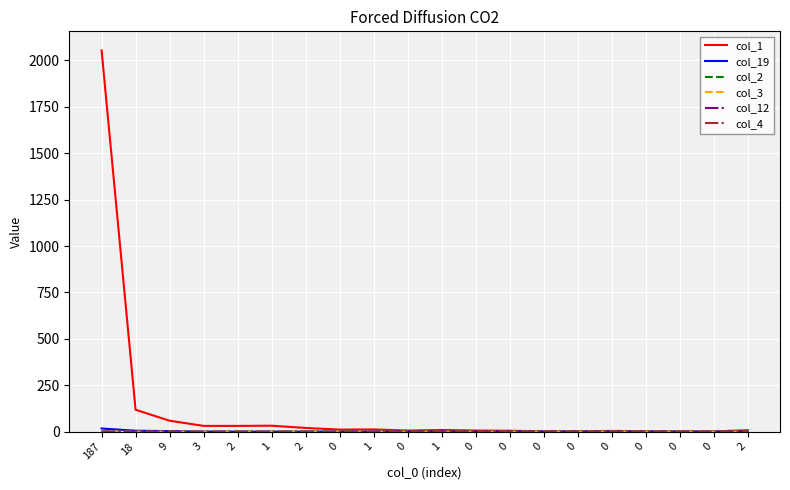

Read the col_1 value at 0.

1